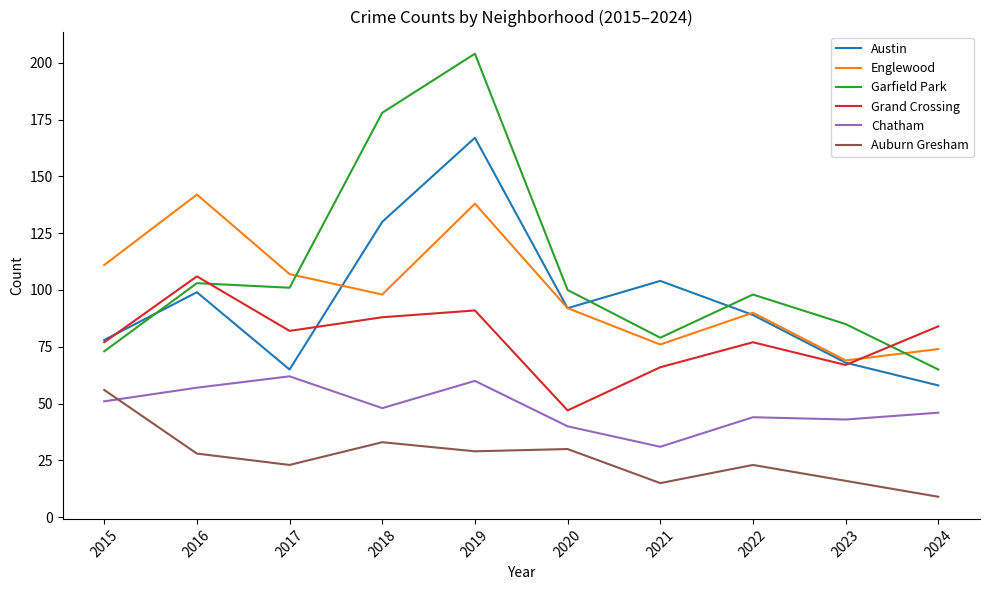

Which series has the widest spread of values?

Garfield Park